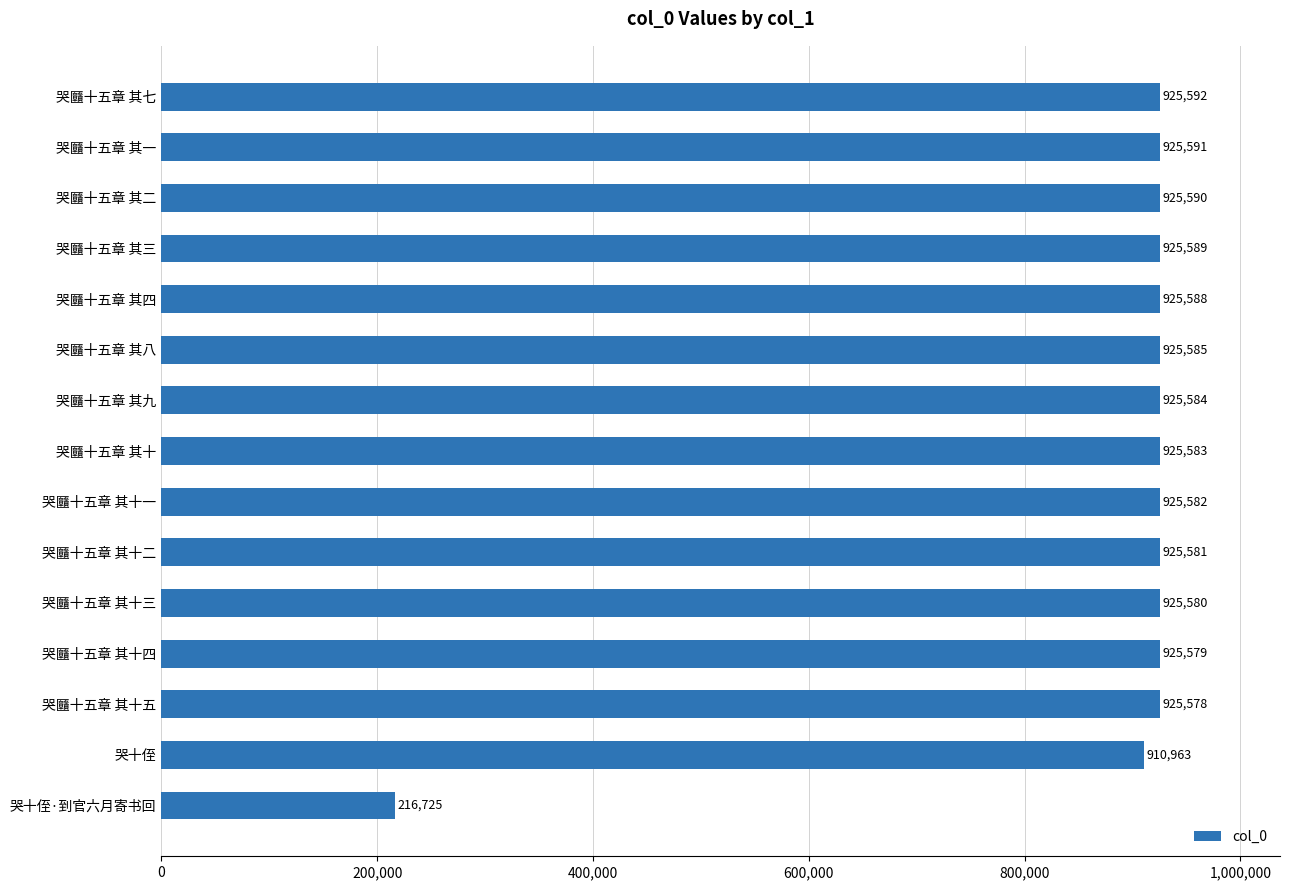

Read the value at 哭㔶十五章 其七, to the nearest 100.

925600